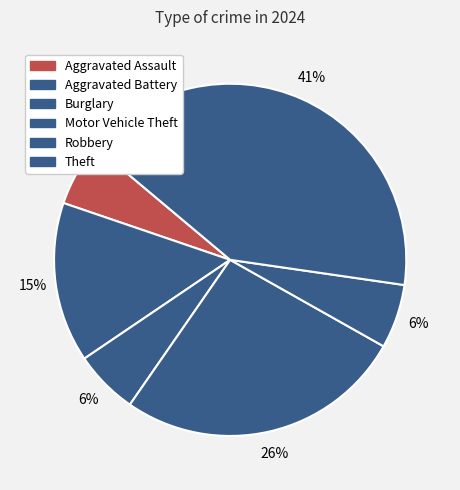

Count the number of slices in the pie.

6